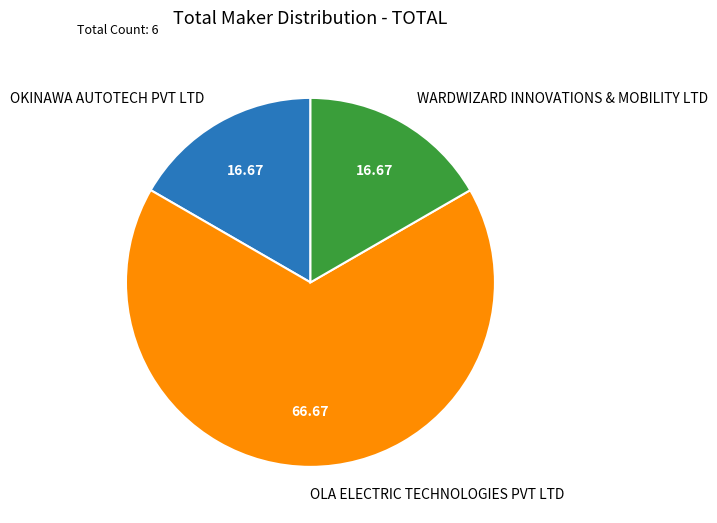

Combined, do WARDWIZARD INNOVATIONS & MOBILITY LTD and OKINAWA AUTOTECH PVT LTD account for over 50%?

No